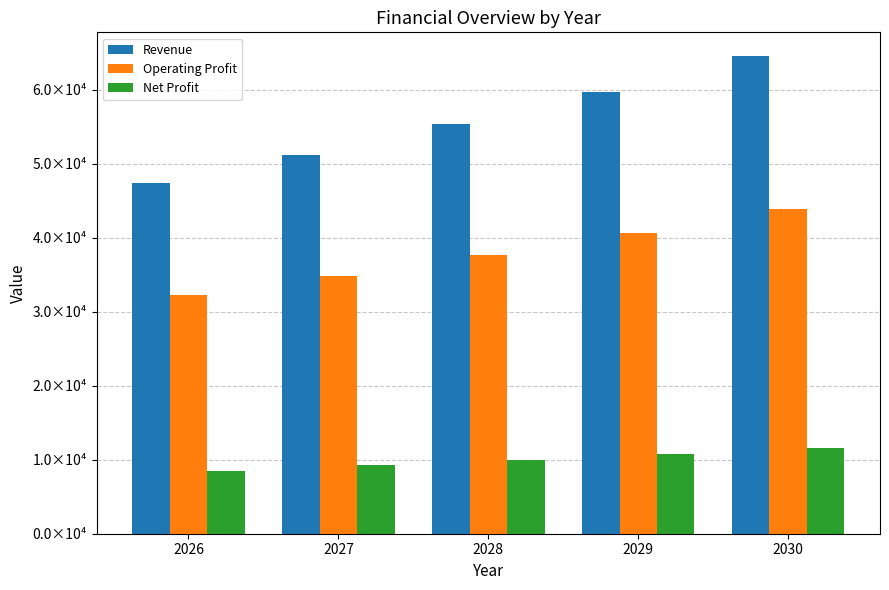

What are all the series names shown in the legend?

Revenue, Operating Profit, Net Profit